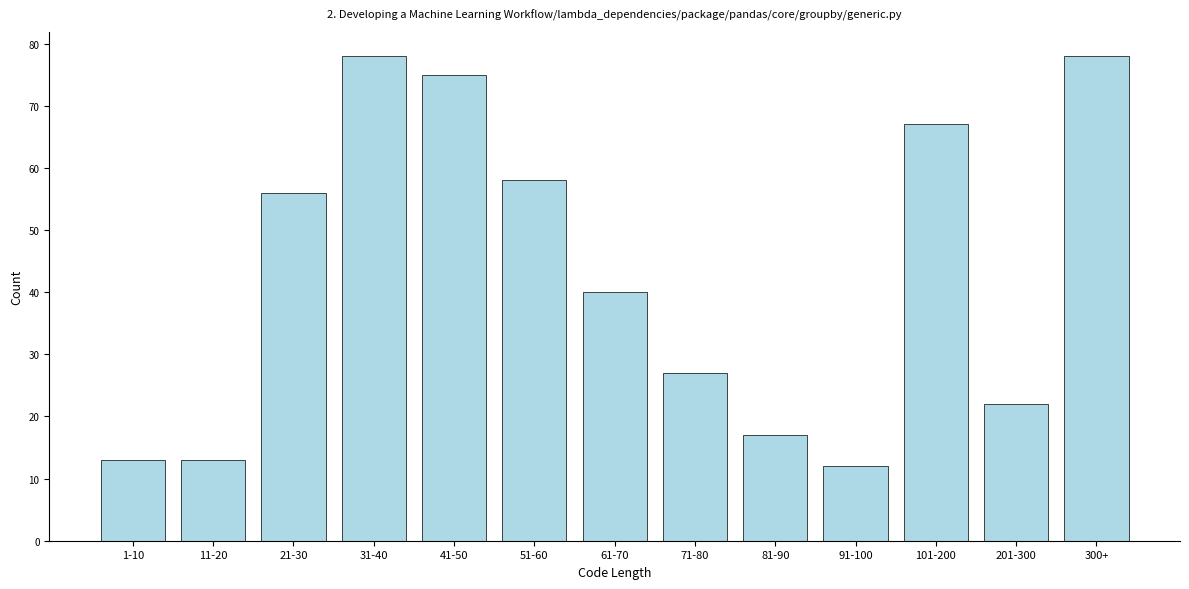

Reading left to right, transcribe all the data shown in this chart.

13	13	56	78	75	58	40	27	17	12	67	22	78